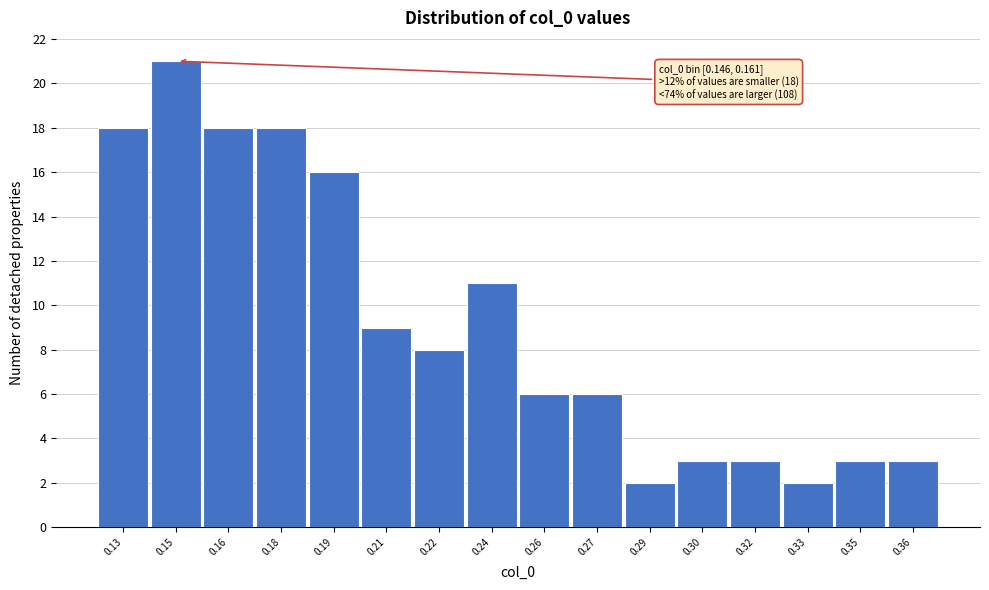

Reading left to right, transcribe all the data shown in this chart.

0.13=18	0.15=21	0.16=18	0.18=18	0.19=16	0.21=9	0.22=8	0.24=11	0.26=6	0.27=6	0.29=2	0.30=3	0.32=3	0.33=2	0.35=3	0.36=3